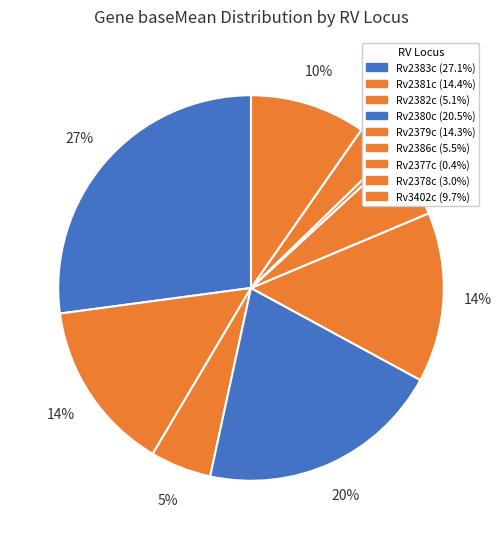

The Rv2381c slice represents 9% of the pie. True or false?

False